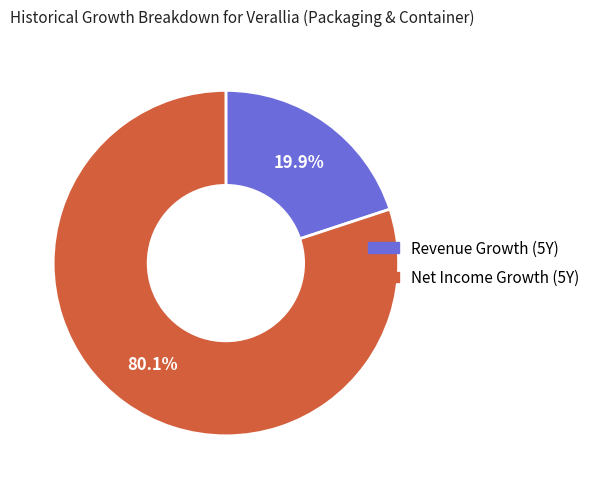

Does any single category account for the majority?

Yes